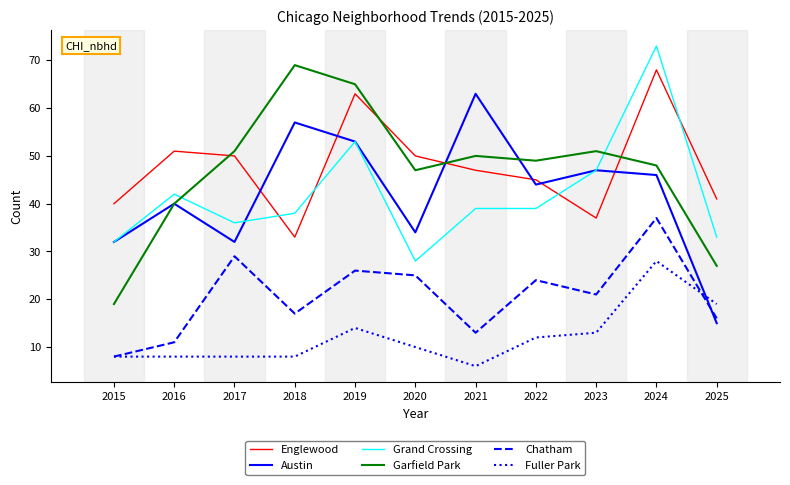

The value of Grand Crossing at 2022 is 39. True or false?

True